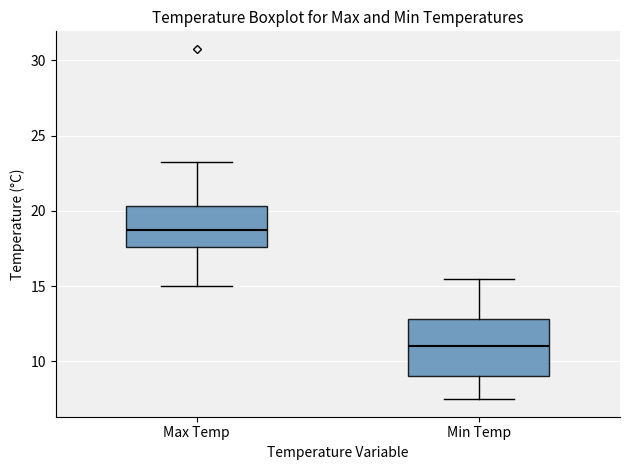

Reading left to right, read every box against the y-axis: the position of its median line, the range the box covers, and the ends of its whiskers. The values are not printed on the chart, so give them approximately, as read against the axis.

Max Temp: median 18.5, box 17.5 to 20.5, whiskers 15.0 to 23.0
Min Temp: median 11.0, box 9.0 to 13.0, whiskers 7.5 to 15.5